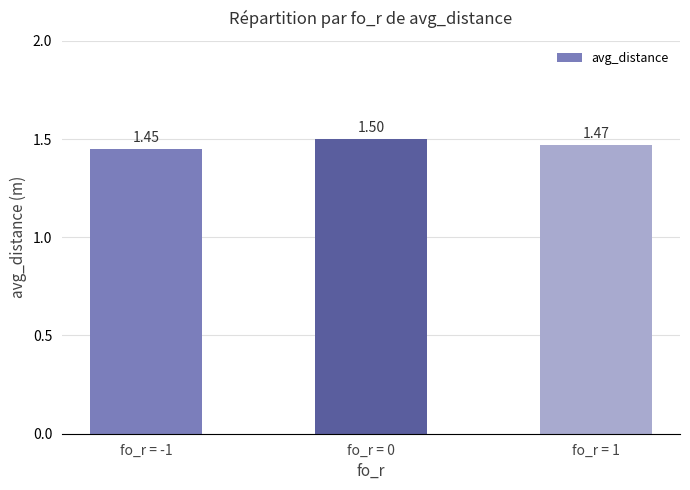

How many bars are there in total?

3